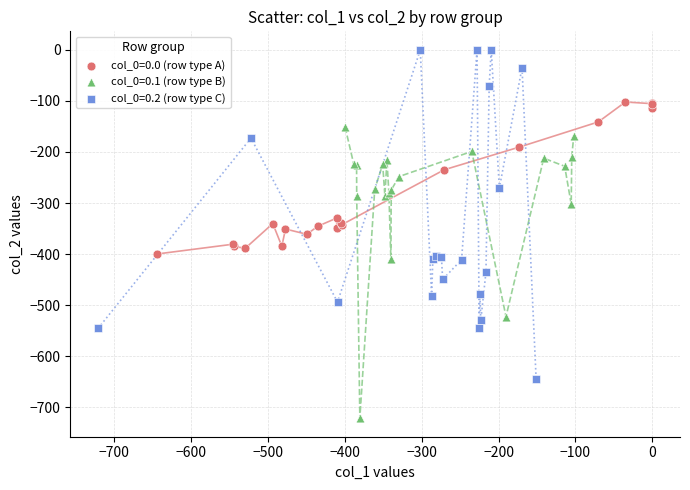

Which series contains the lowest Y value?

col_0=0.1 (row type B)